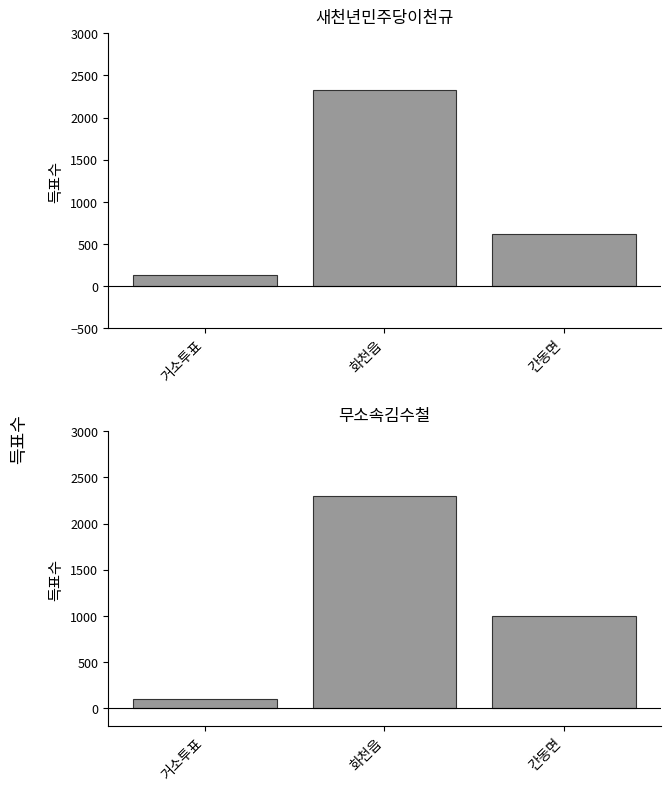

What is the label of the 3rd bar from the right?

거소투표